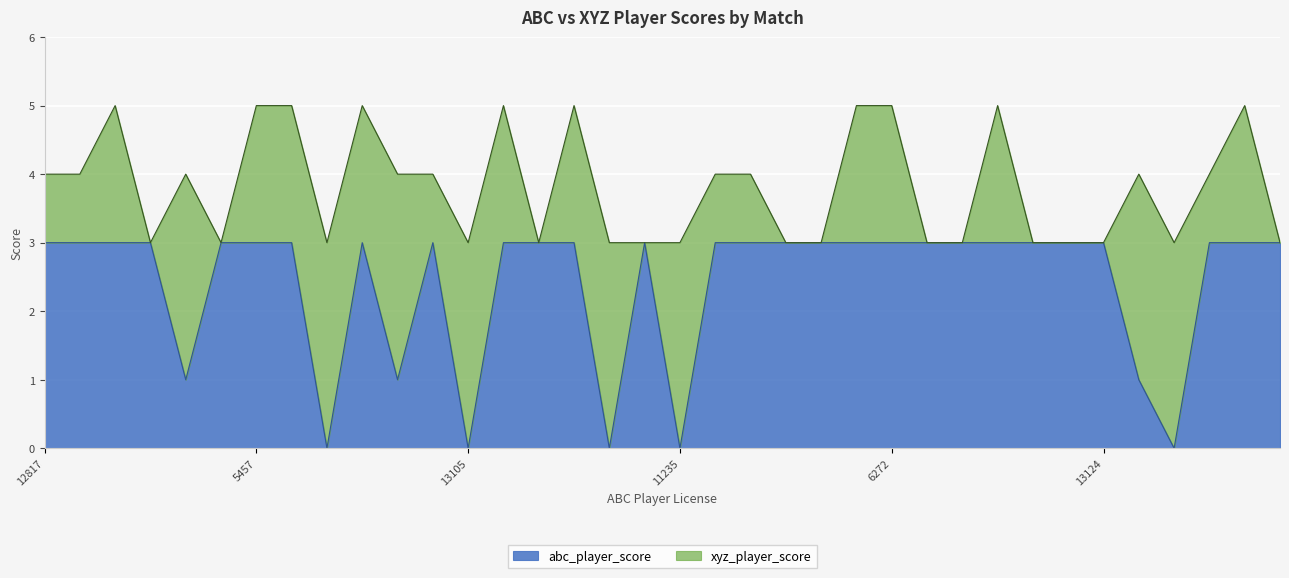

Which category has the lowest value across all series?

11650